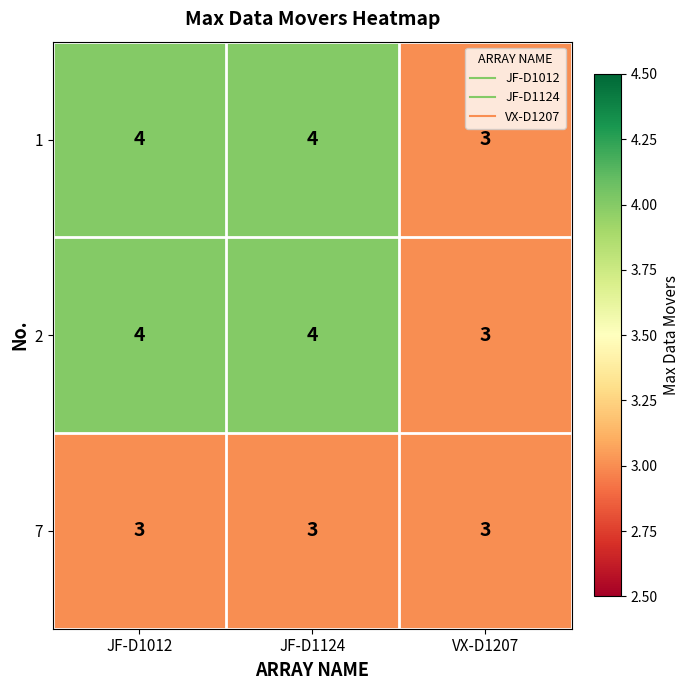

What is the total value across all series at JF-D1124?

11